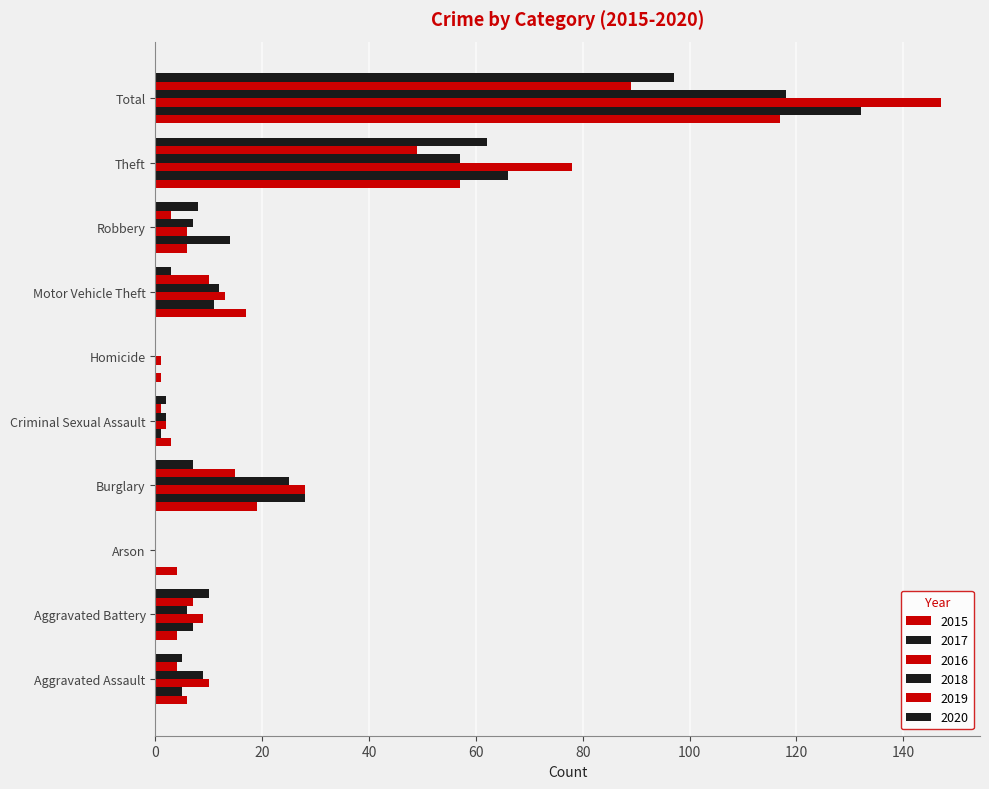

How many data points in 2018 are above 9?

4